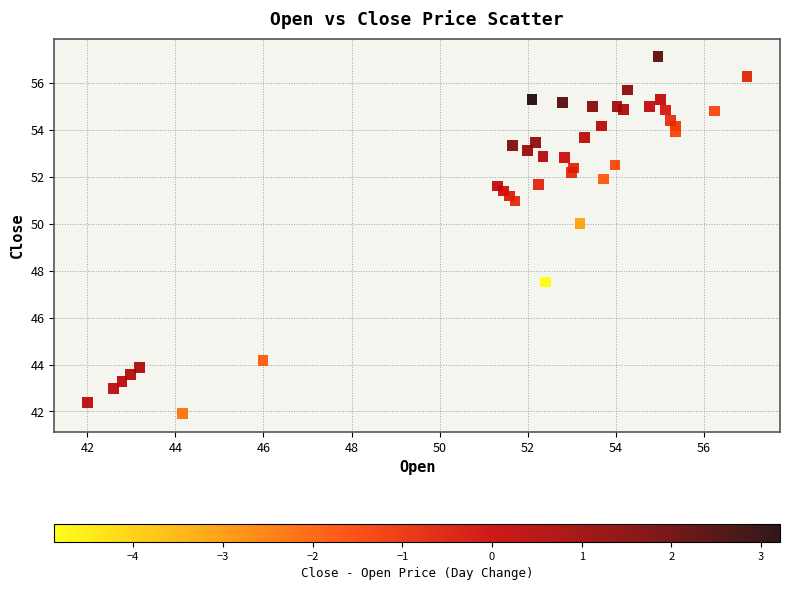

What Y value in the scatter plot is closest to 49?

50.0